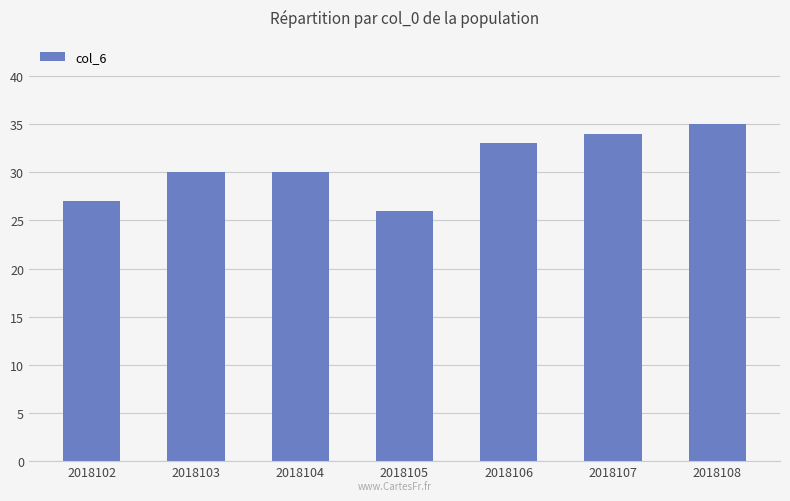

Which has a higher value, 2018105 or 2018103?

2018103